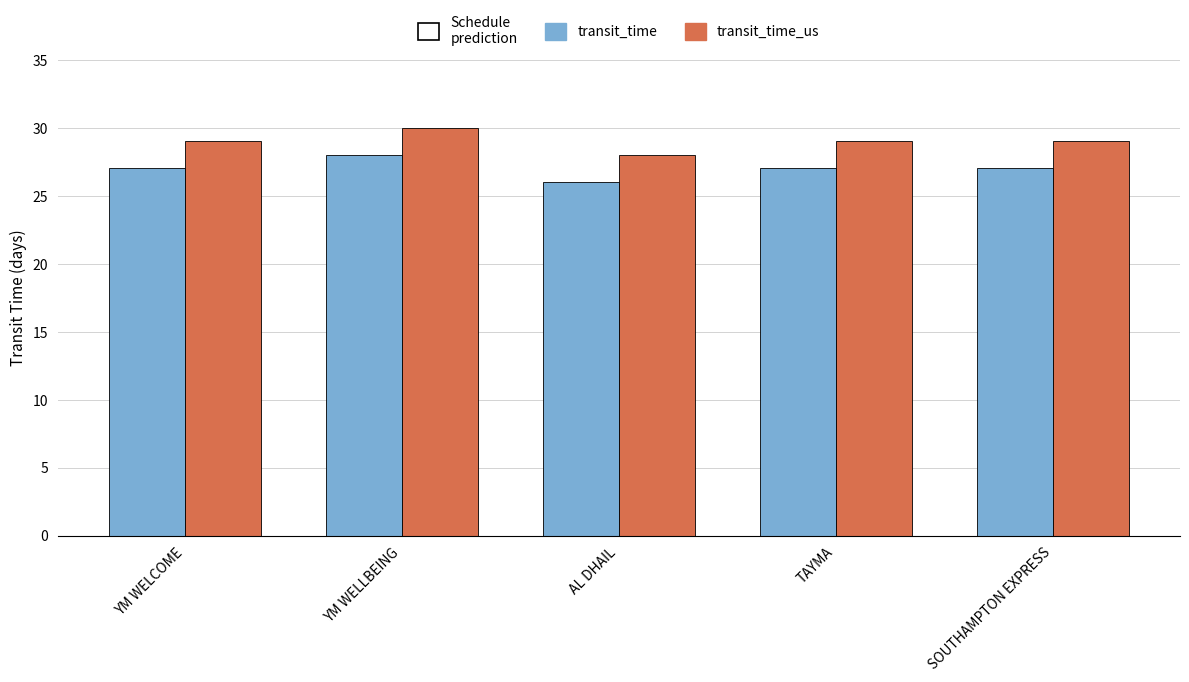

Count the transit_time_us values in the range 29 to 30.

4